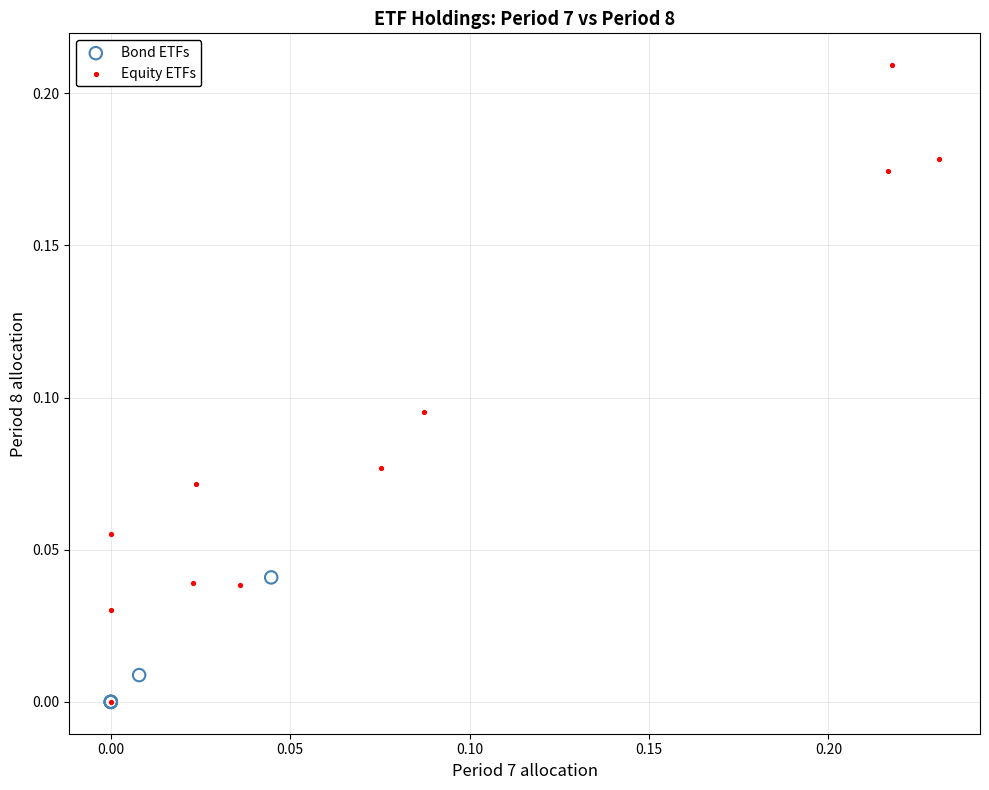

What are all the series names shown in the legend?

Bond ETFs, Equity ETFs